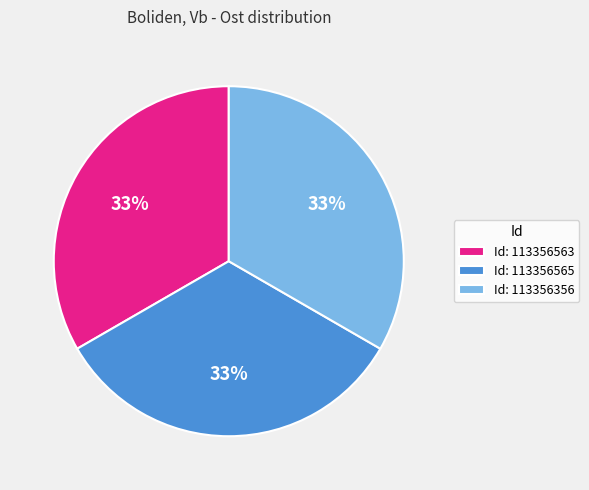

The Id: 113356563 slice represents 33% of the pie. True or false?

True